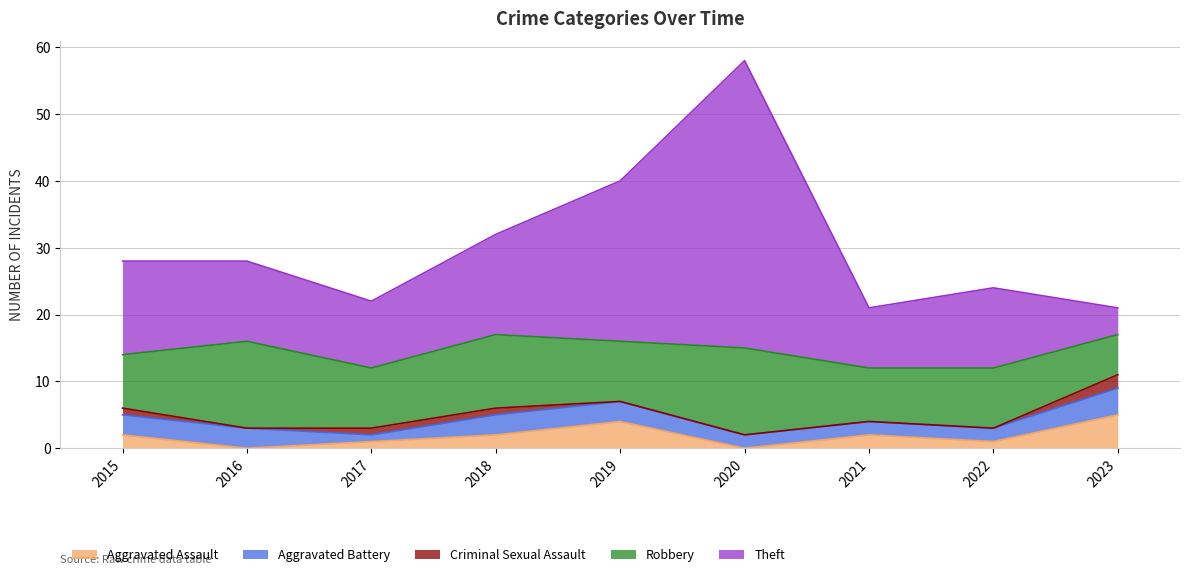

Reading left to right, transcribe all the data shown in this chart.

Aggravated Assault: 2	0	1	2	4	0	2	1	5
Aggravated Battery: 3	3	1	3	3	2	2	2	4
Criminal Sexual Assault: 1	0	1	1	0	0	0	0	2
Robbery: 8	13	9	11	9	13	8	9	6
Theft: 14	12	10	15	24	43	9	12	4